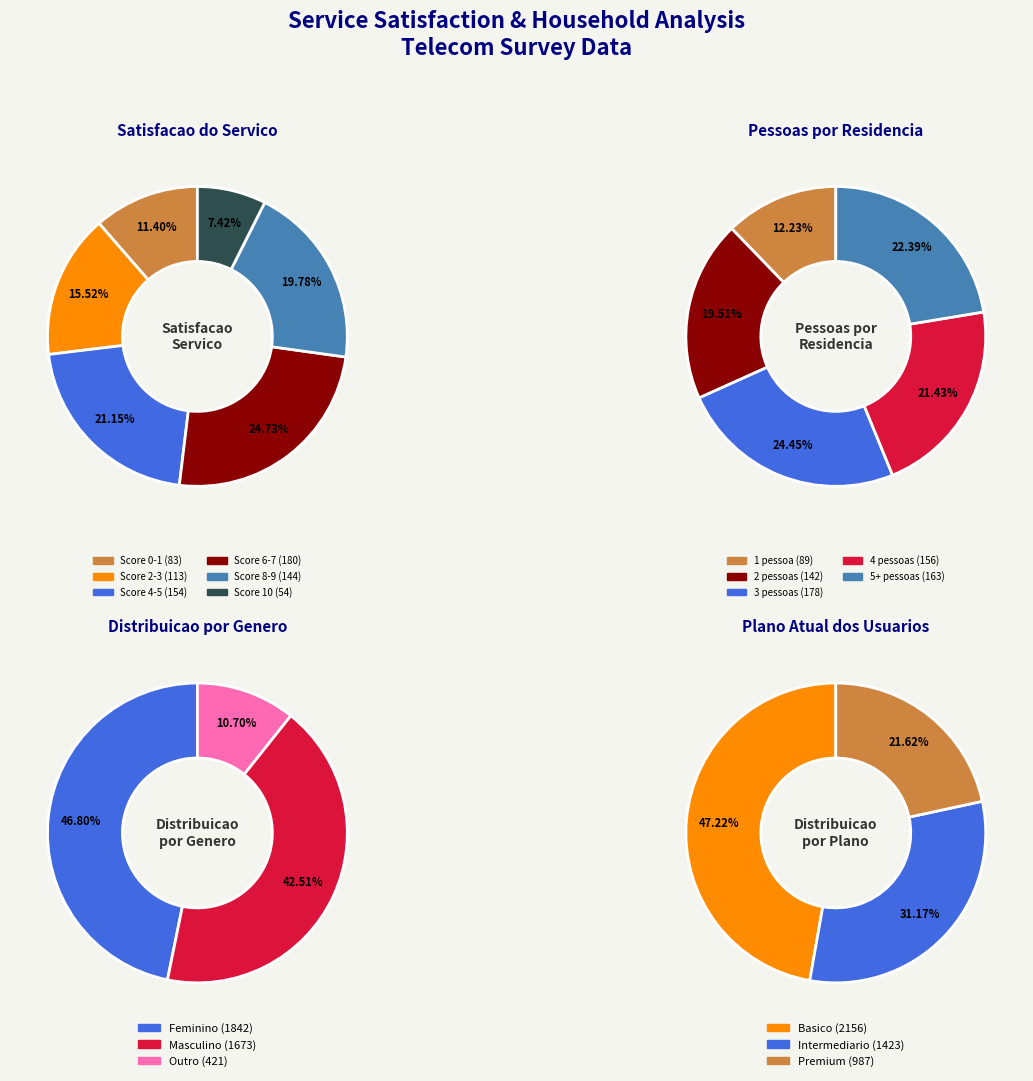

Does 3 represent more than half of the total?

No